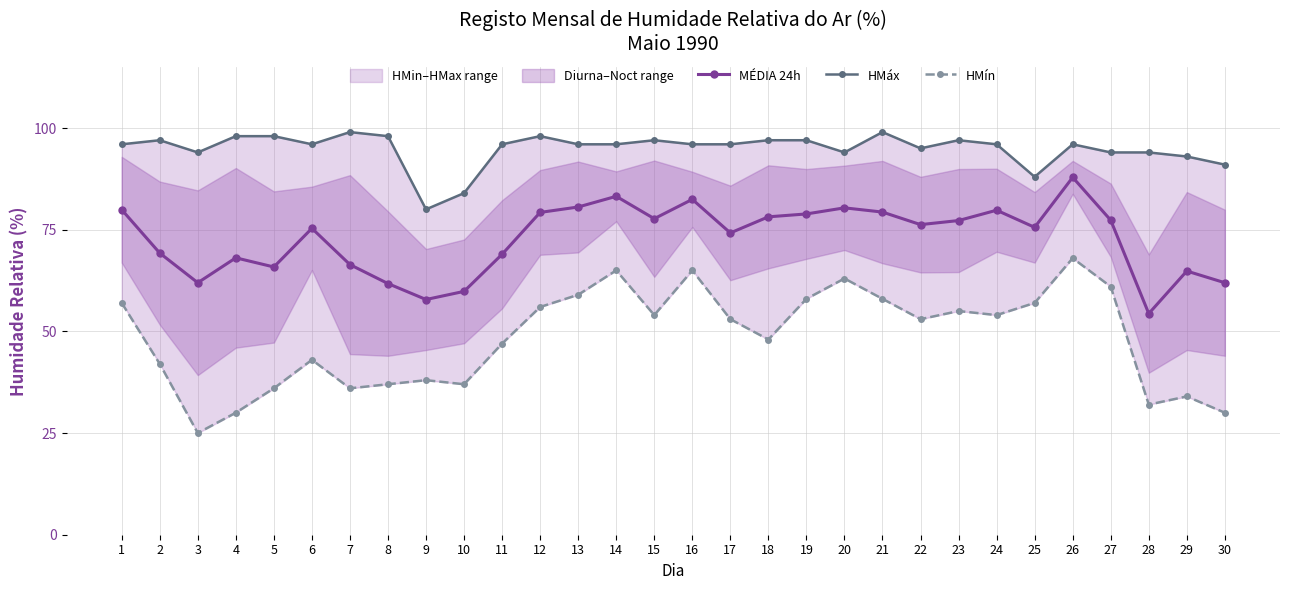

True or false: HMáx has a value of 23.7 at 1.

False